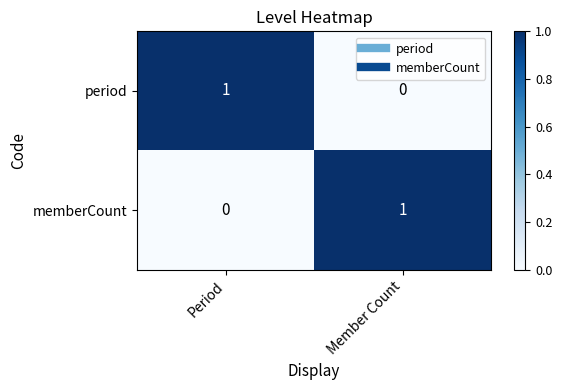

Which category has the highest value in the memberCount series?

Member Count